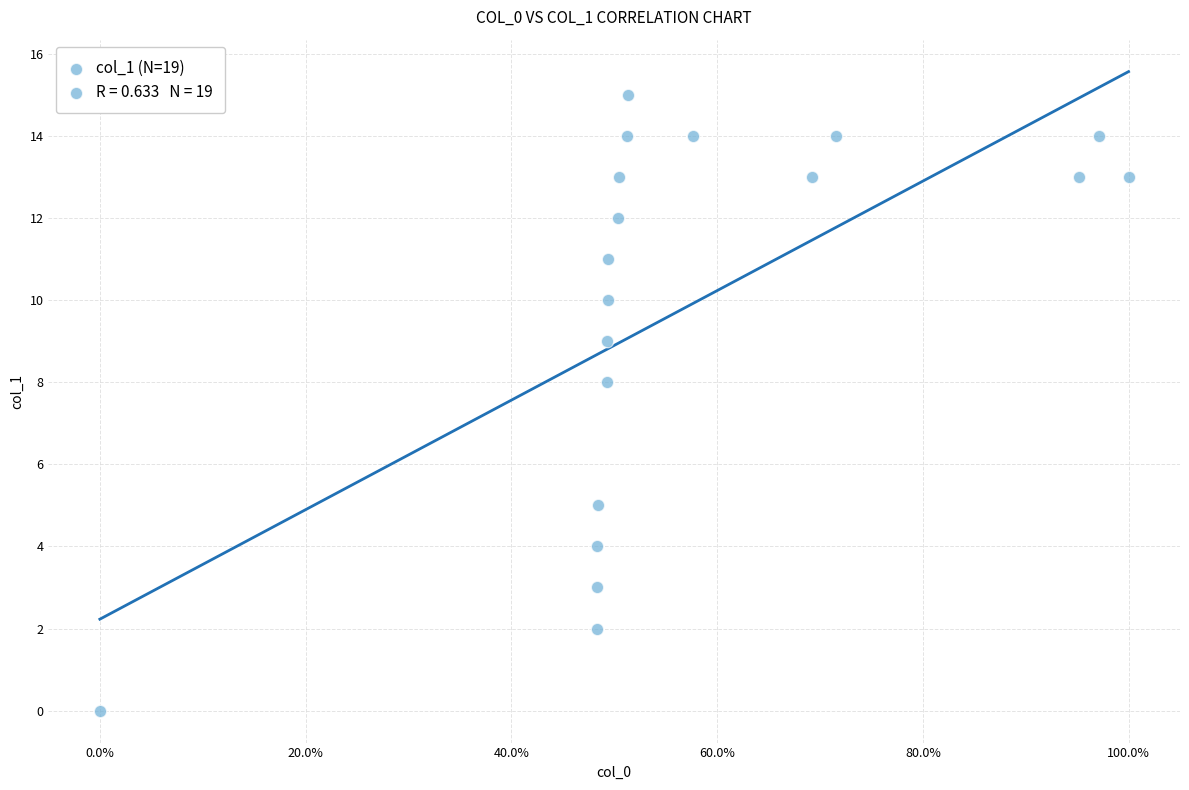

What is the range of Y values (max minus min)?

15